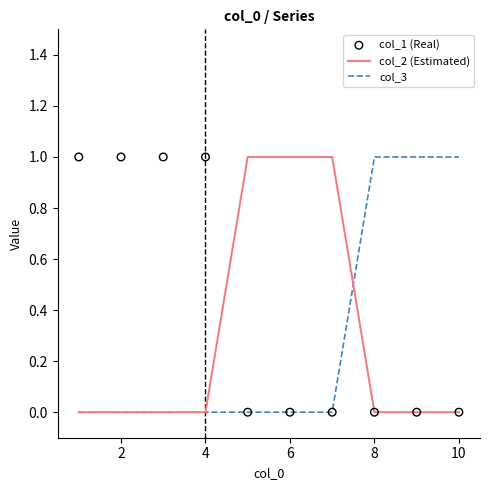

Which series contains the highest Y value?

col_2 (Estimated)